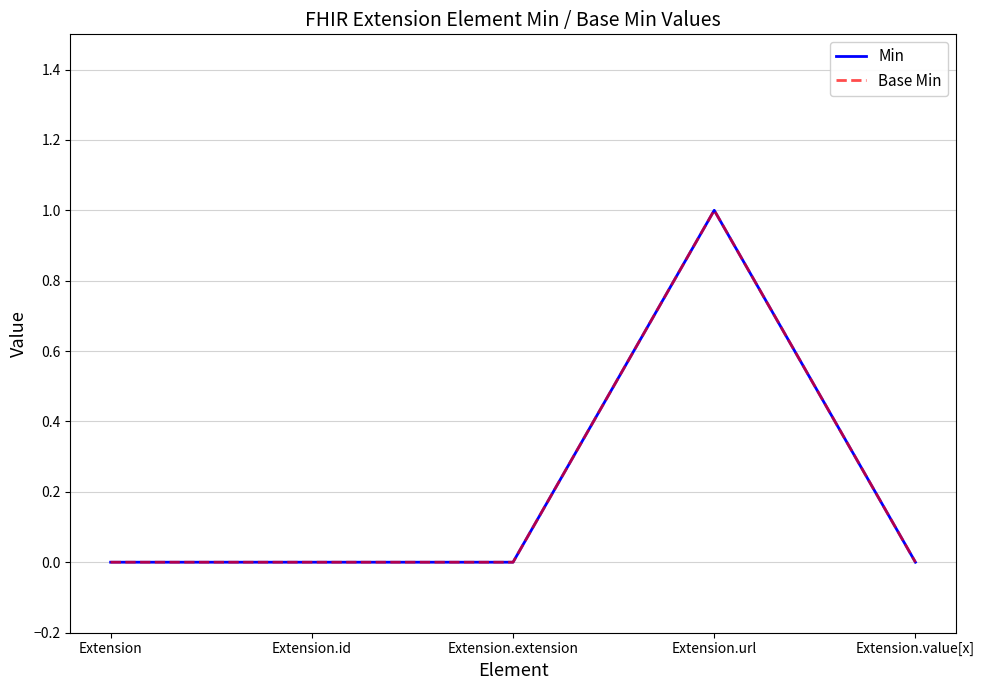

Which series changed the most between Extension.url and Extension.value[x]?

Min